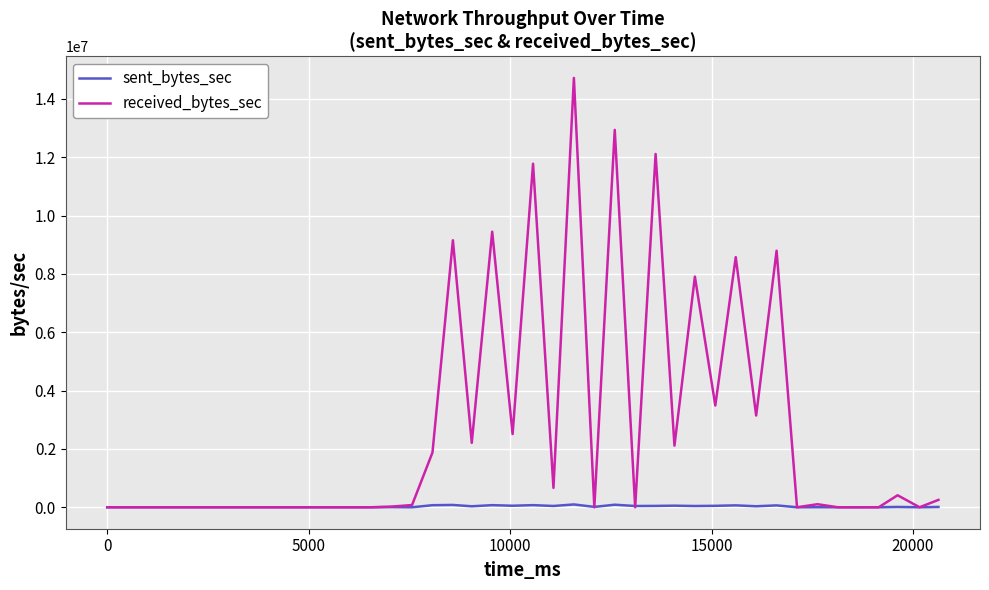

Which series has the largest total across all categories?

received_bytes_sec